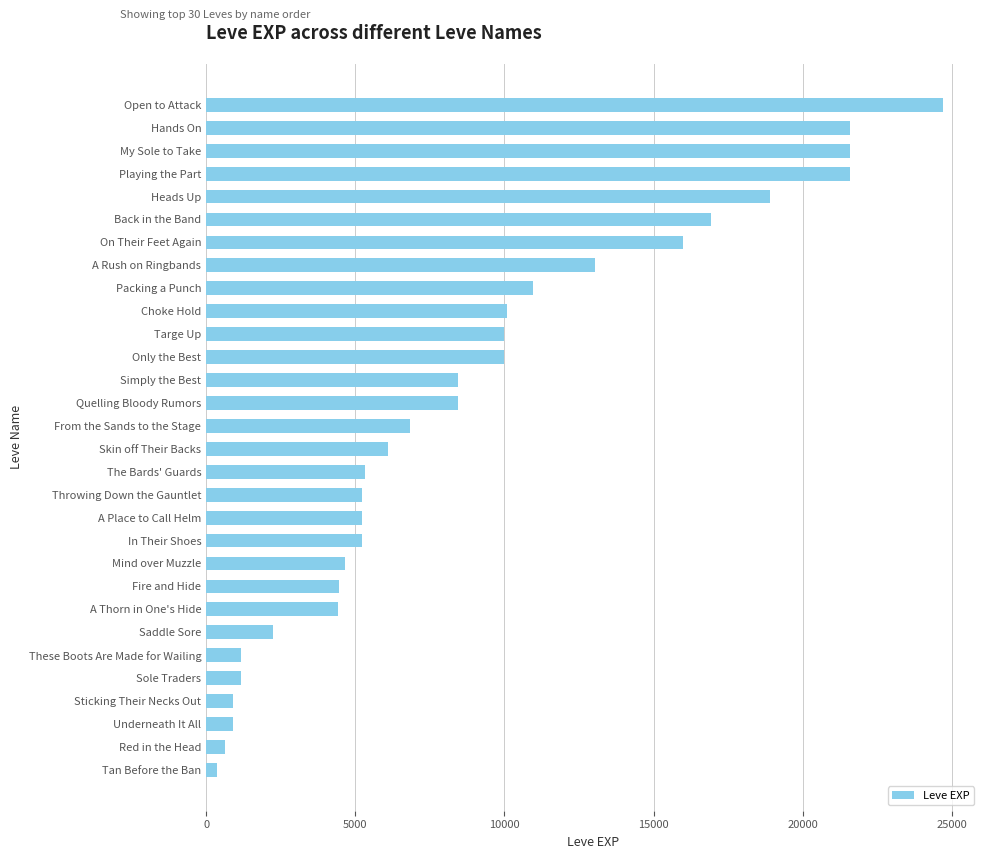

The chart shows a value of 24710 at Open to Attack. True or false?

True